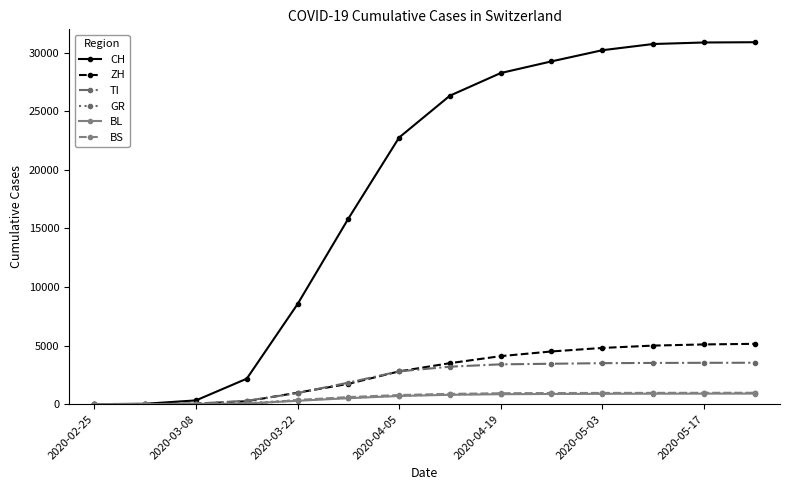

At how many categories does at least one series exceed 26702?

6